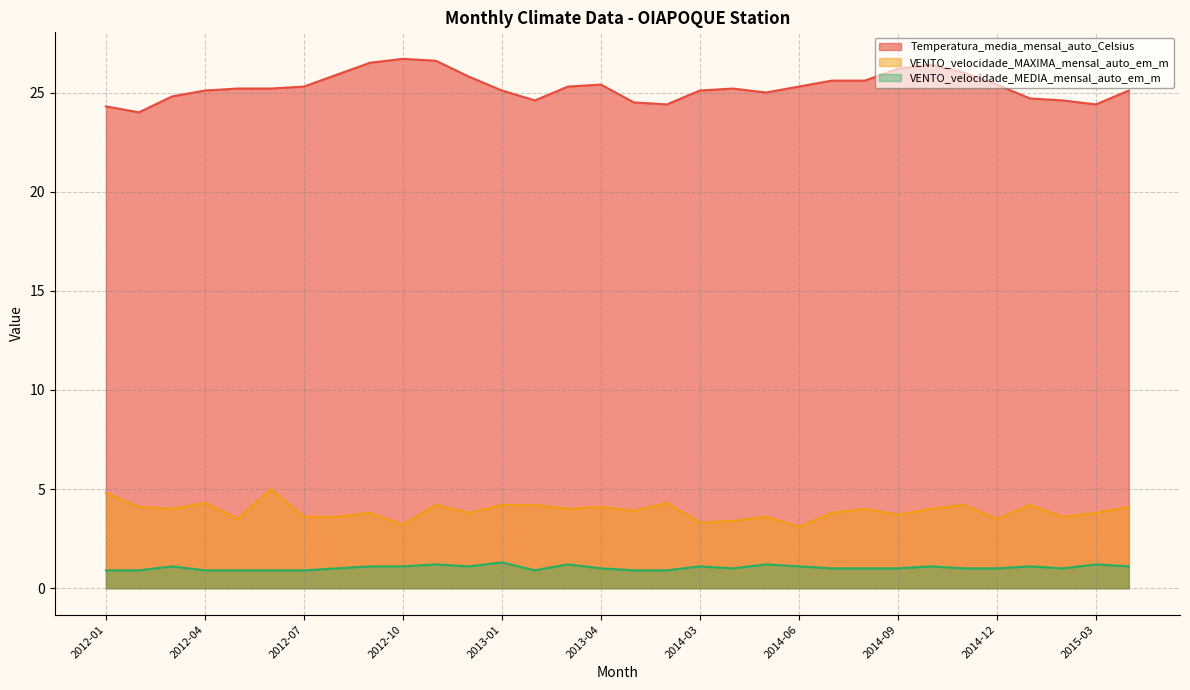

What is the average value of the VENTO_velocidade_MEDIA_mensal_auto_em_m series?

1.0